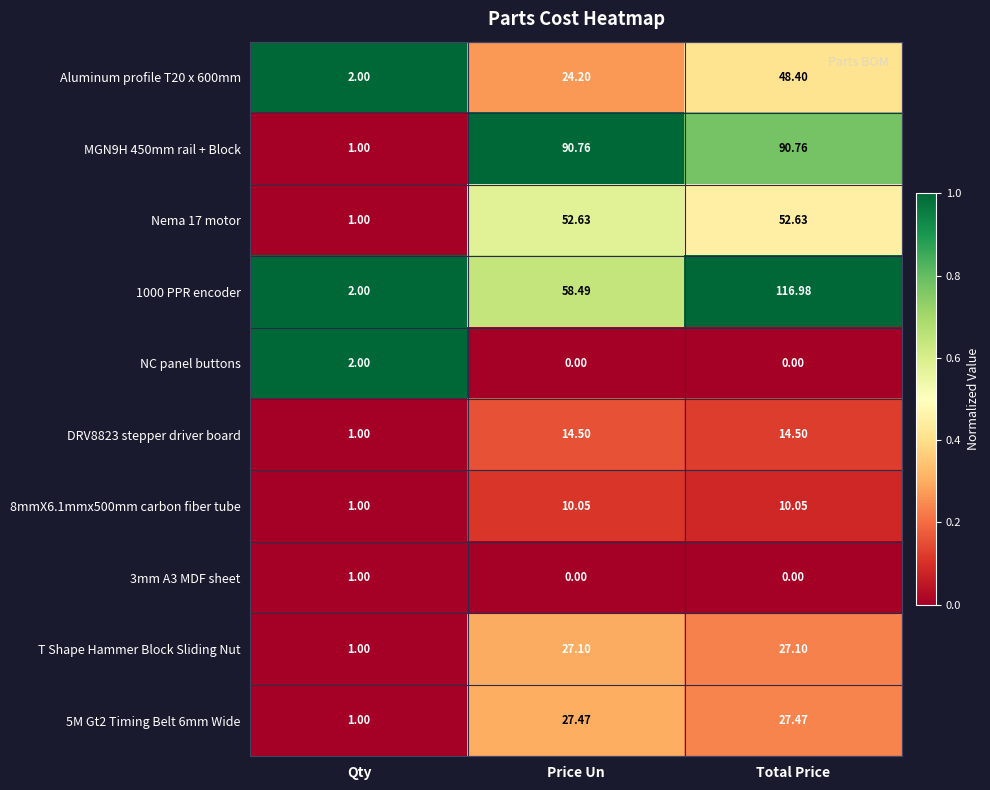

At which label does DRV8823 stepper driver board reach its minimum?

Qty